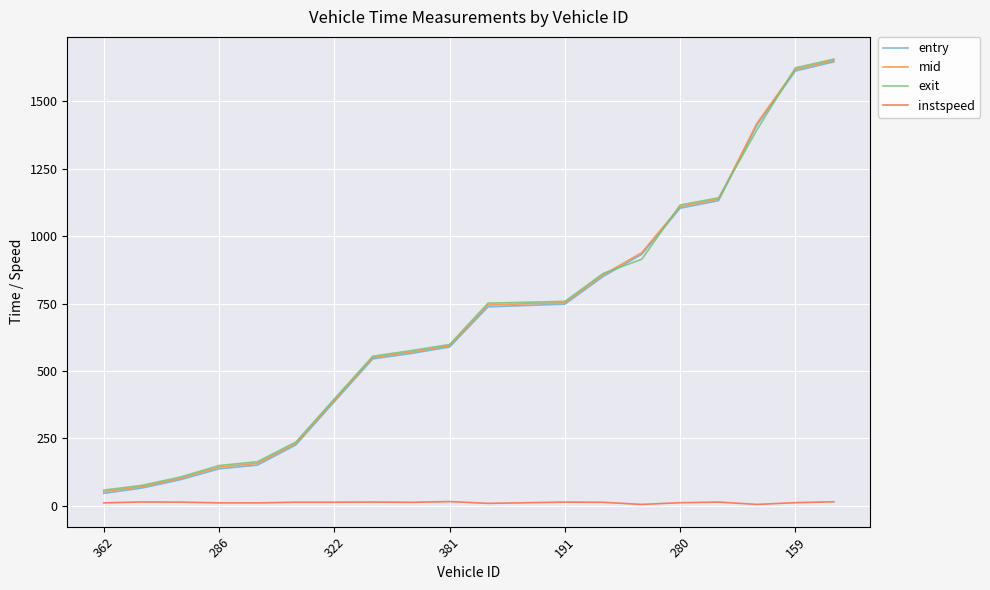

What is the difference between the second highest and minimum values in the mid series?

1566.8